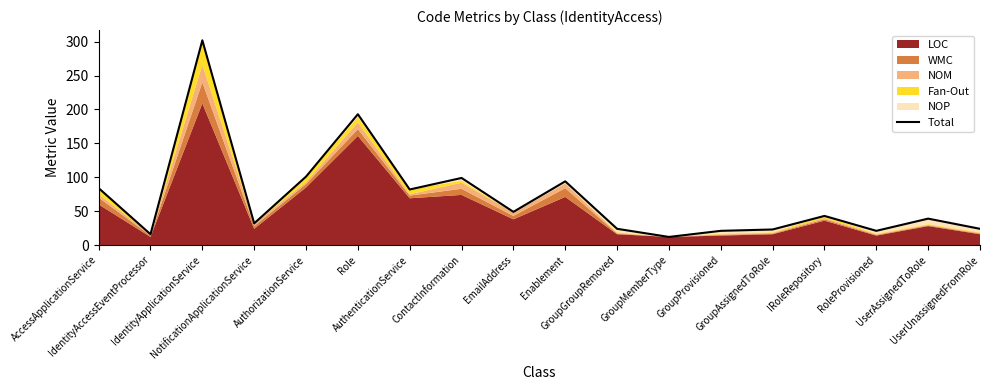

What is the ratio of the value at Role to the value at UserAssignedToRole?

4.9